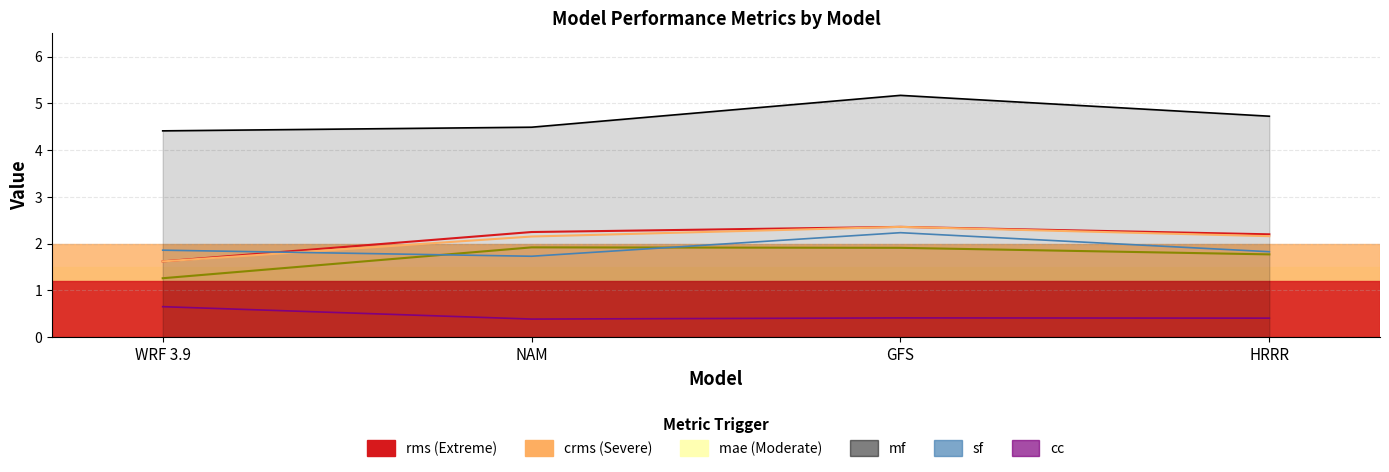

True or false: rms and crms intersect in this chart.

False